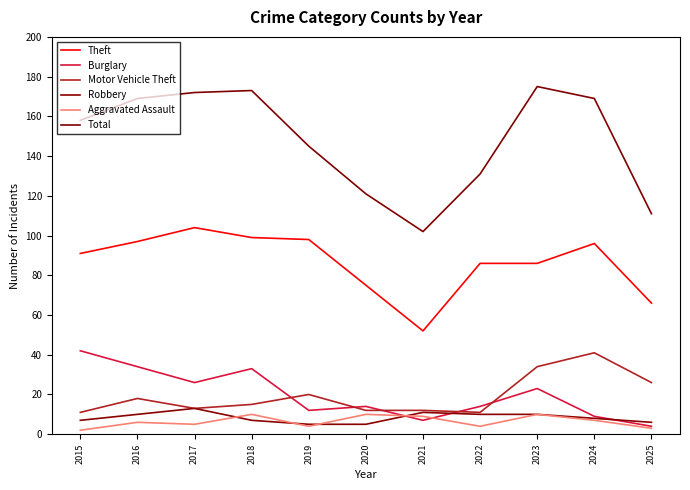

What is the difference between the Burglary values at 2023 and 2022?

9